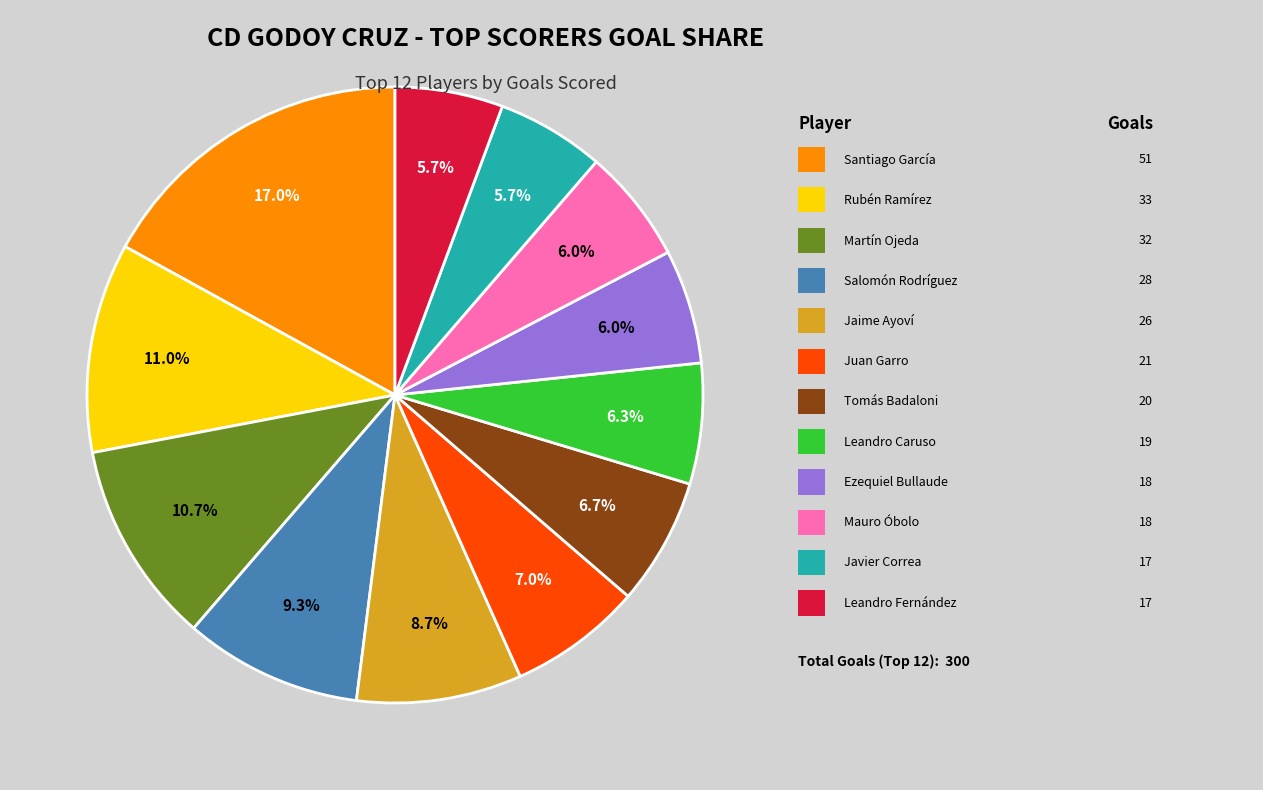

Is there a majority slice in this chart?

No